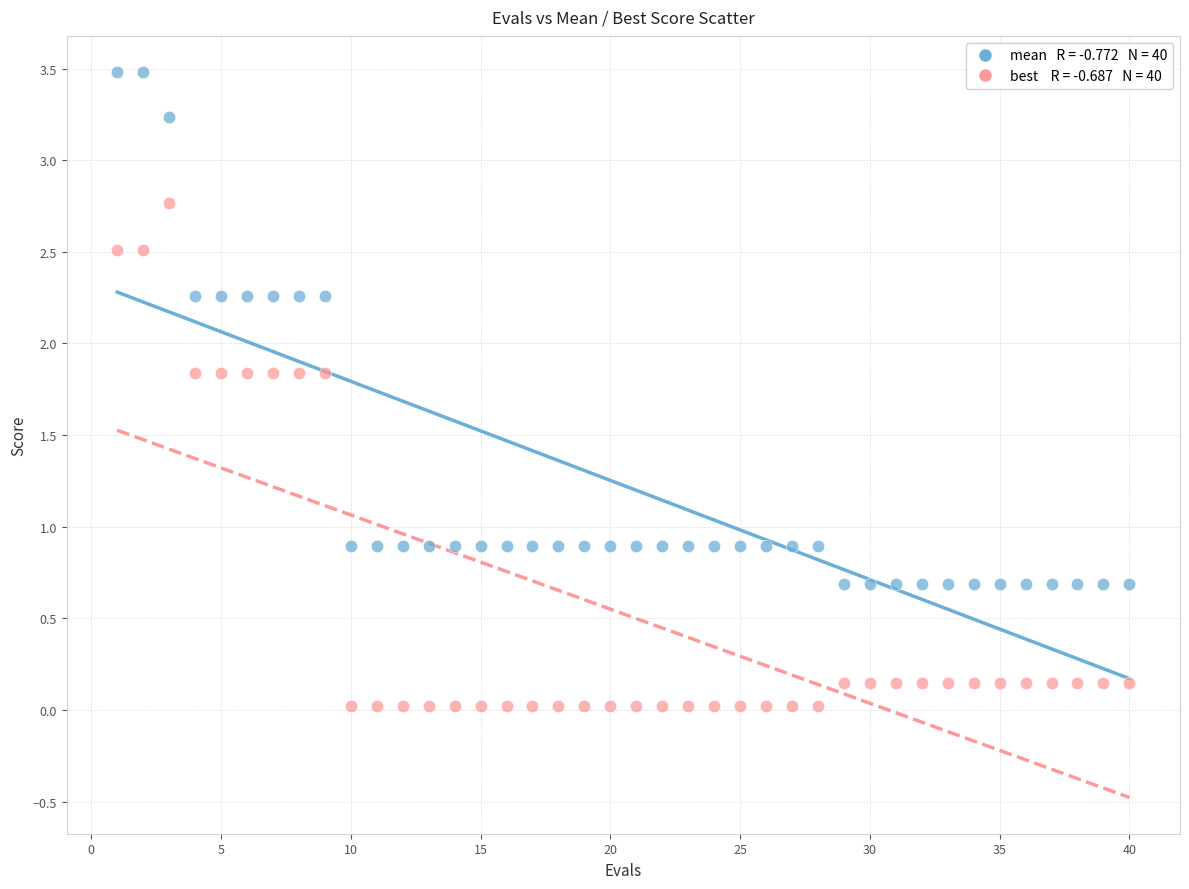

Across all data points, what is the range of Y values (max minus min)?

3.5